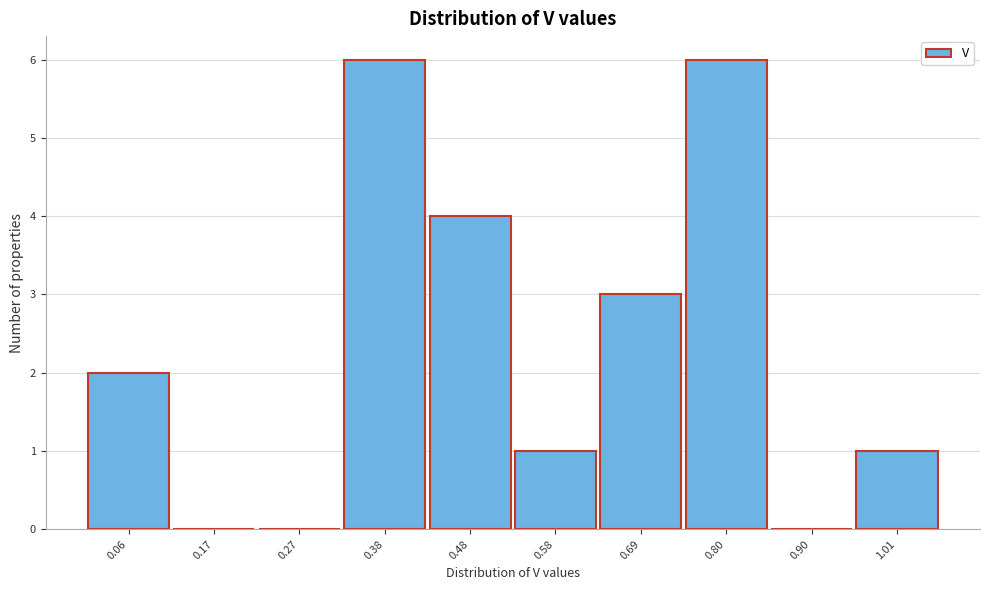

Reading right to left, list all the values displayed in this chart.

1.01=1	0.90=0	0.80=6	0.69=3	0.58=1	0.48=4	0.38=6	0.27=0	0.17=0	0.06=2